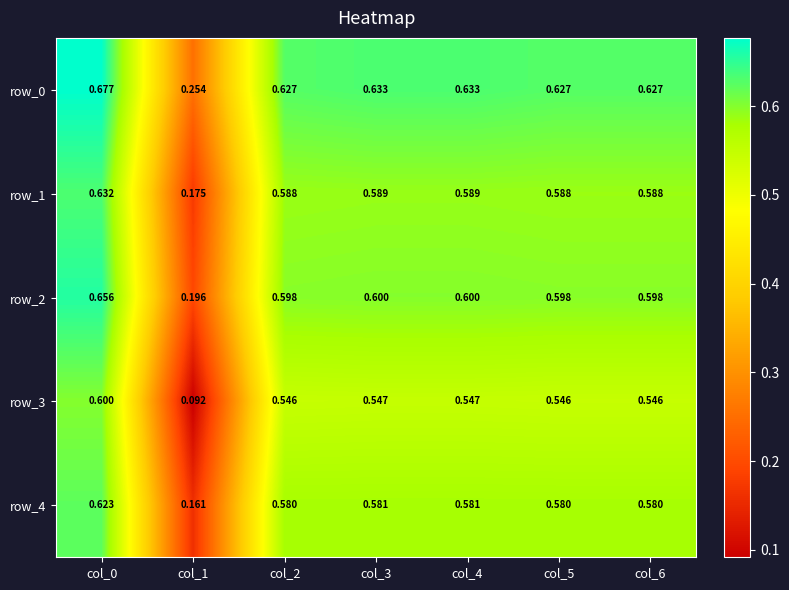

Is the value of row_3 at col_2 greater than the value of row_2 at col_1?

Yes